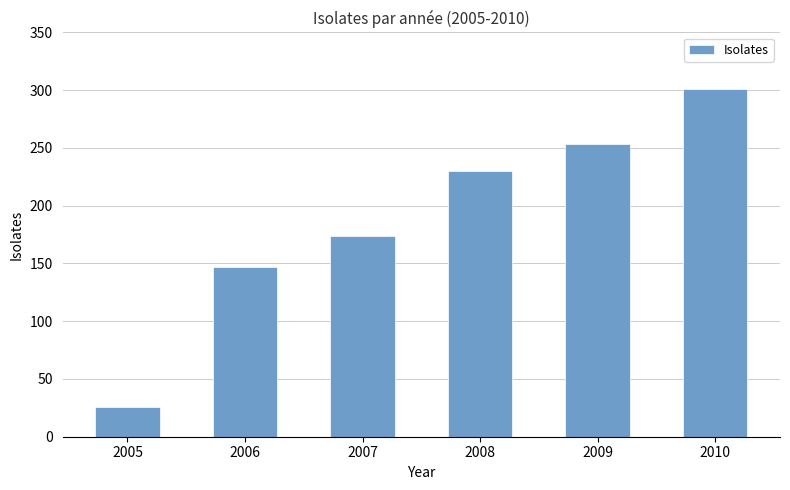

The value at 2005 is 11. True or false?

False